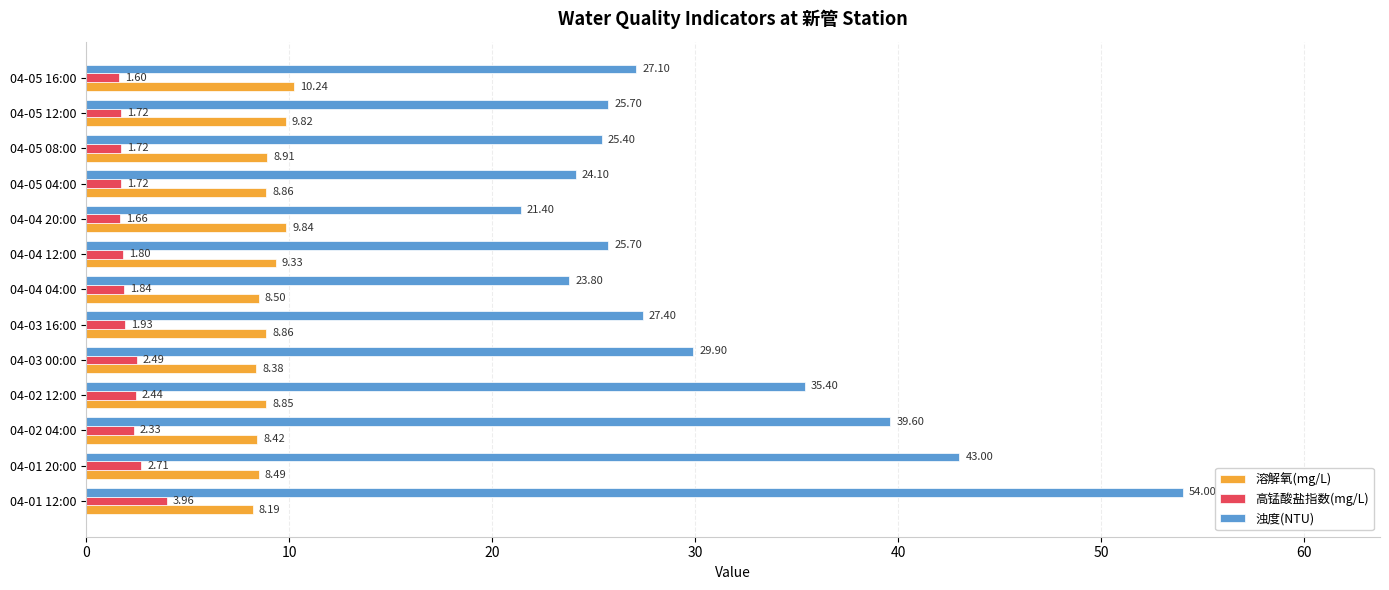

Which series has the widest spread of values?

浊度(NTU)